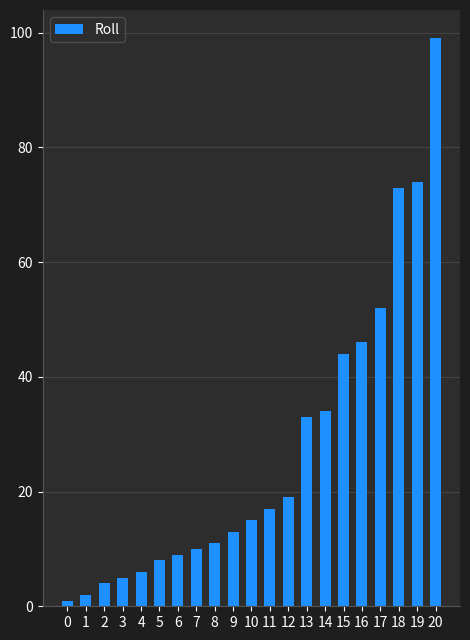

How many bars are there in total?

21